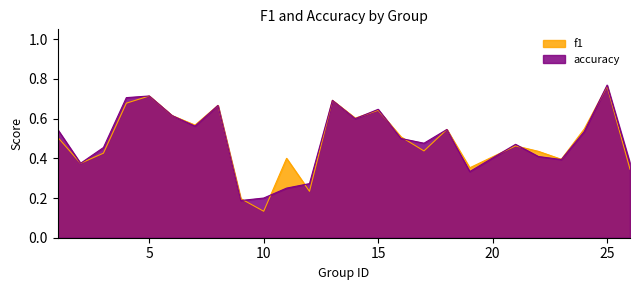

At which label does f1 reach its peak?

25